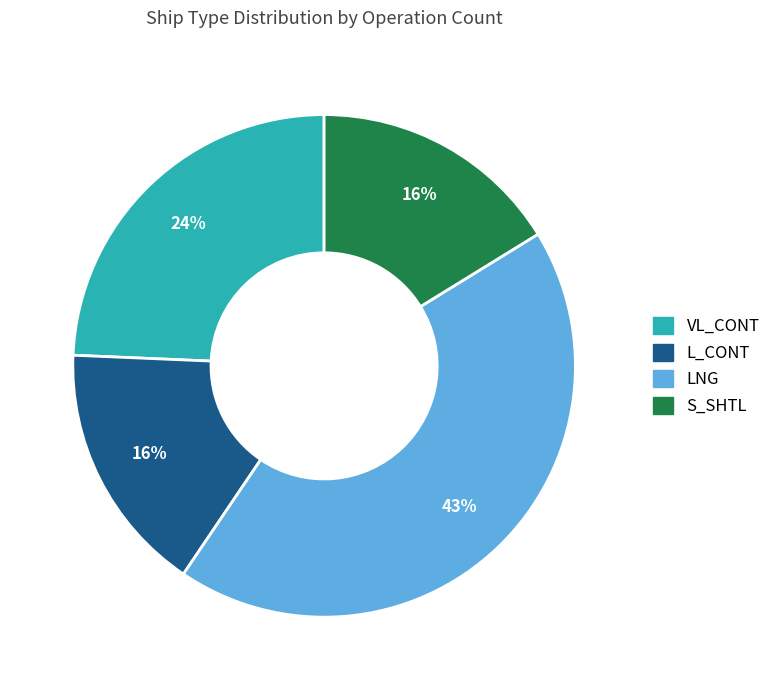

Which has a higher value, LNG or S_SHTL?

LNG